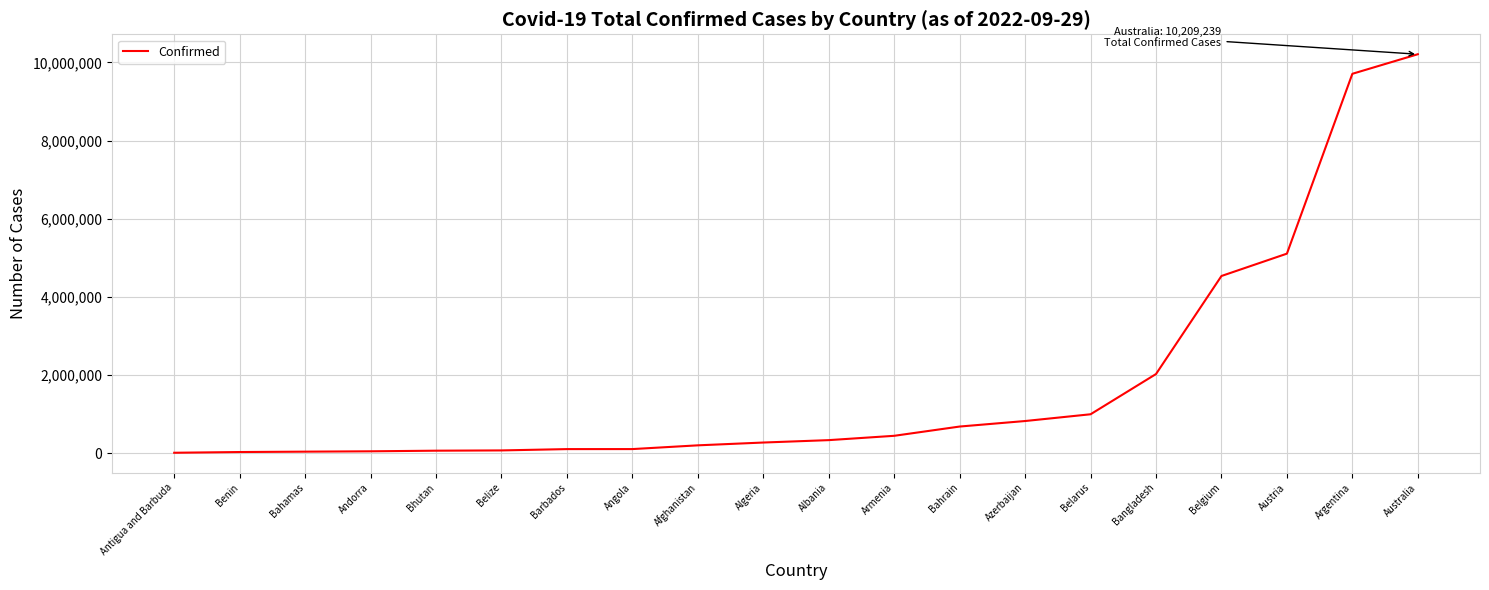

Which category has the highest value across all series?

Australia